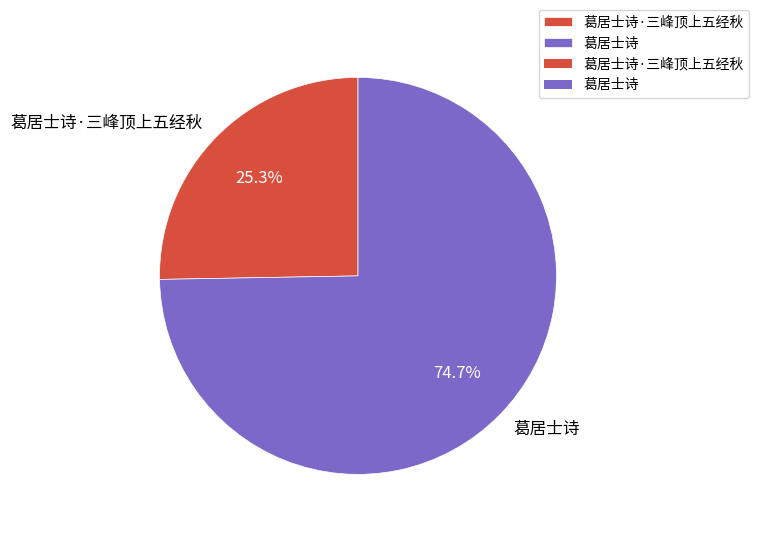

Between 葛居士诗·三峰顶上五经秋 and 葛居士诗, which is larger?

葛居士诗